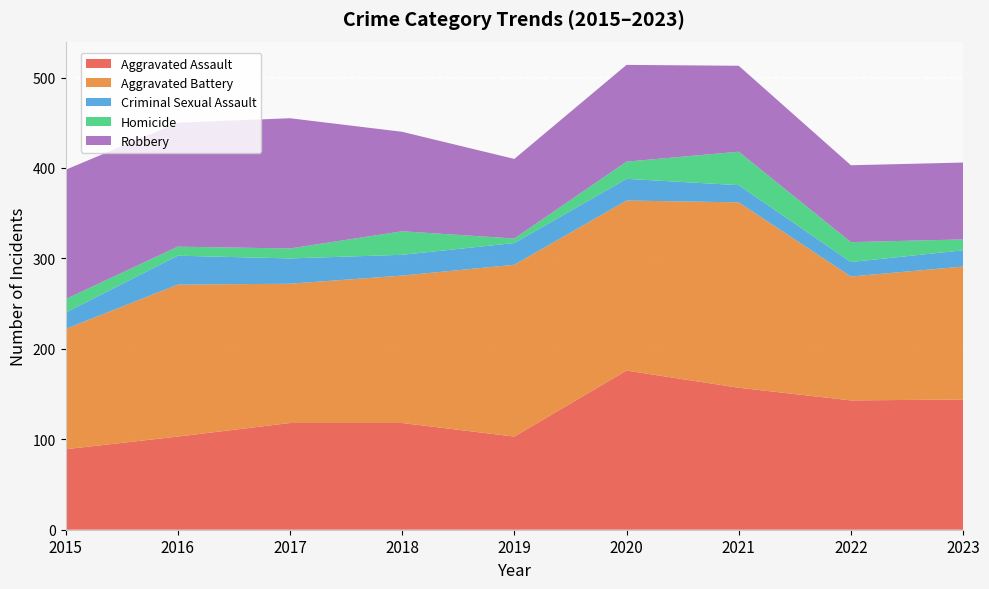

Reading left to right, list all the values displayed in this chart.

Aggravated Assault: 89	103	118	118	103	176	157	143	144
Aggravated Battery: 133	168	154	163	190	188	205	137	147
Criminal Sexual Assault: 18	32	28	23	24	24	19	16	18
Homicide: 15	10	11	26	5	19	37	22	12
Robbery: 143	137	144	110	88	107	95	85	85